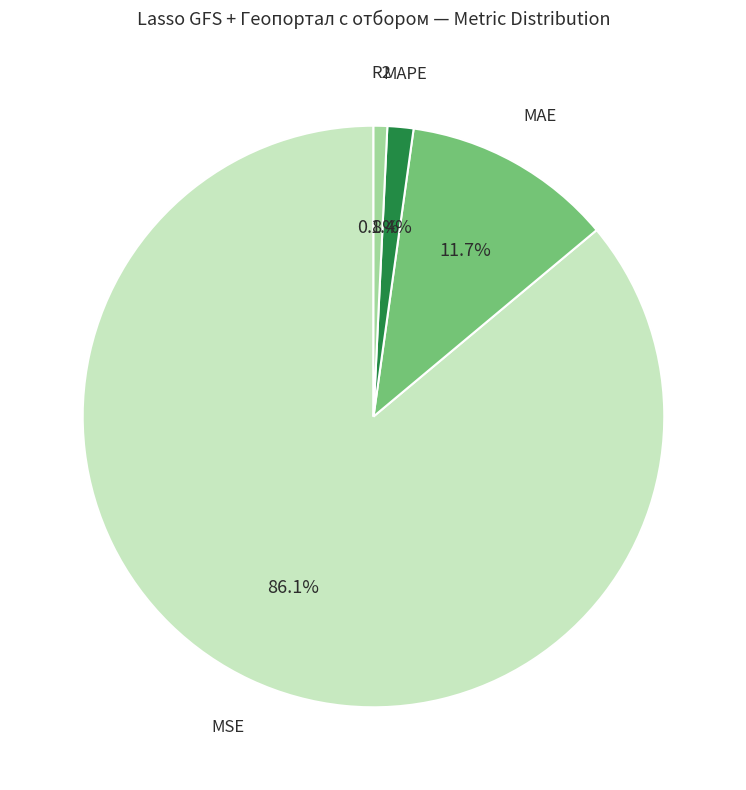

How many slices are in this pie chart?

4